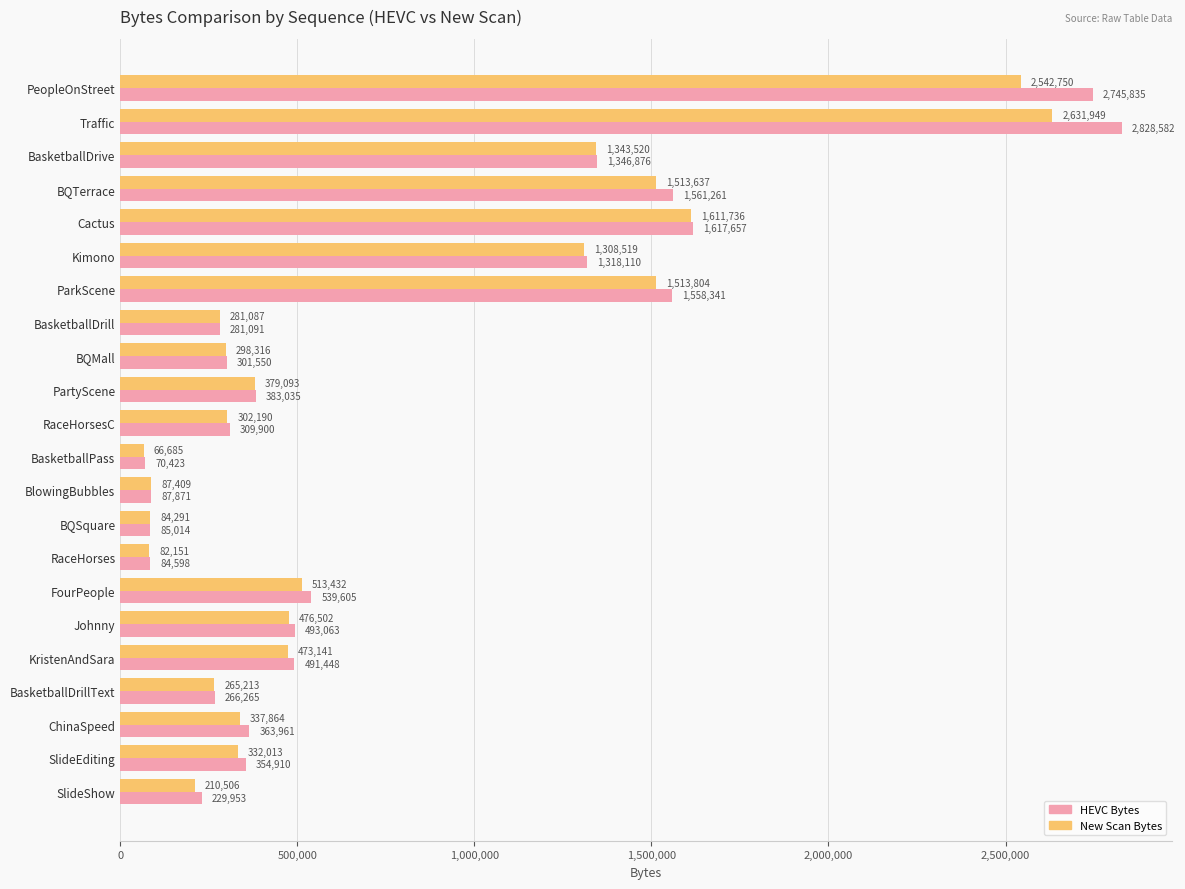

What is the difference between the highest and lowest values at PeopleOnStreet?

203085